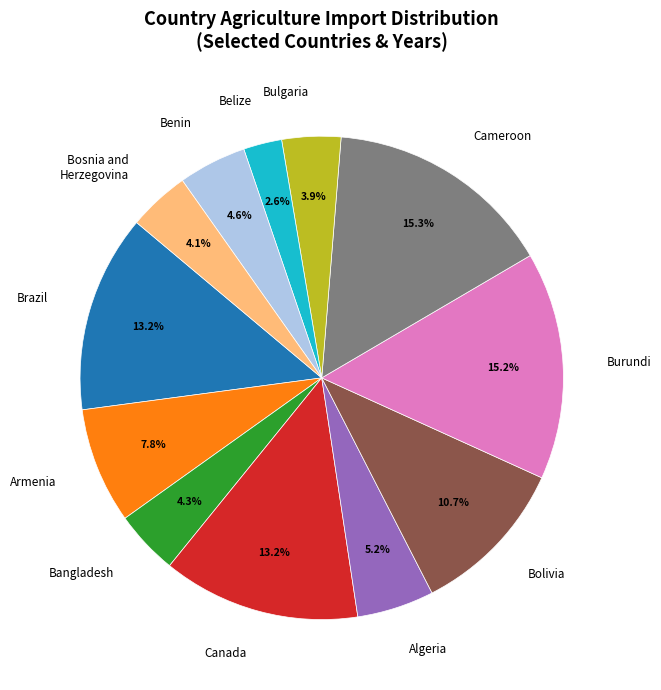

Which has a higher value, Algeria or Bolivia?

Bolivia